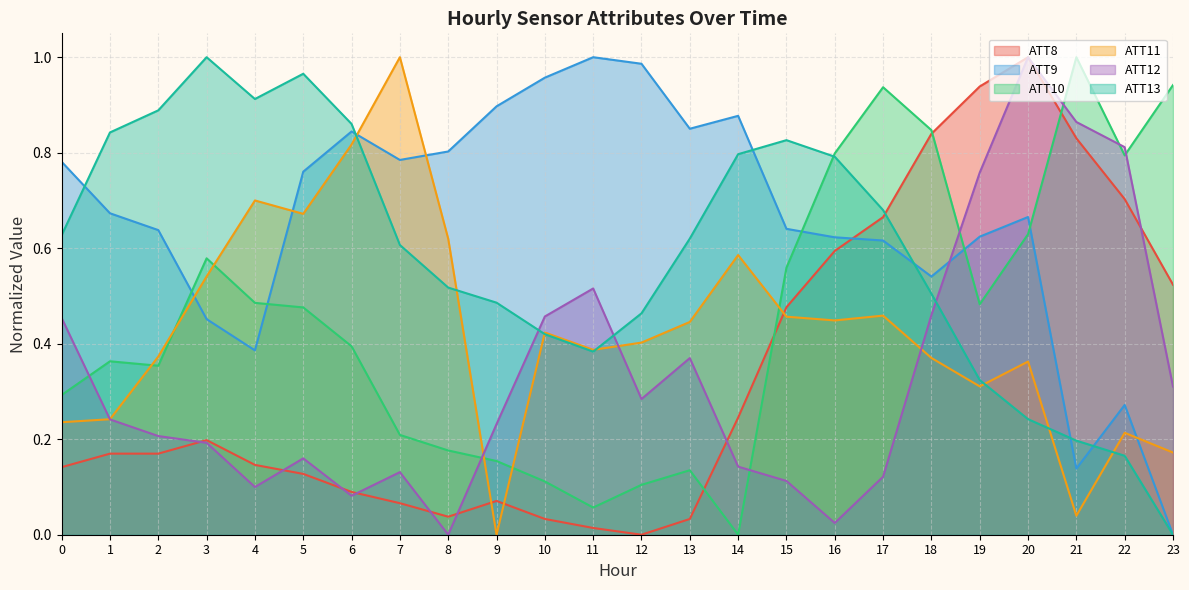

The ATT11 series shows 0.4 at 1. True or false?

False